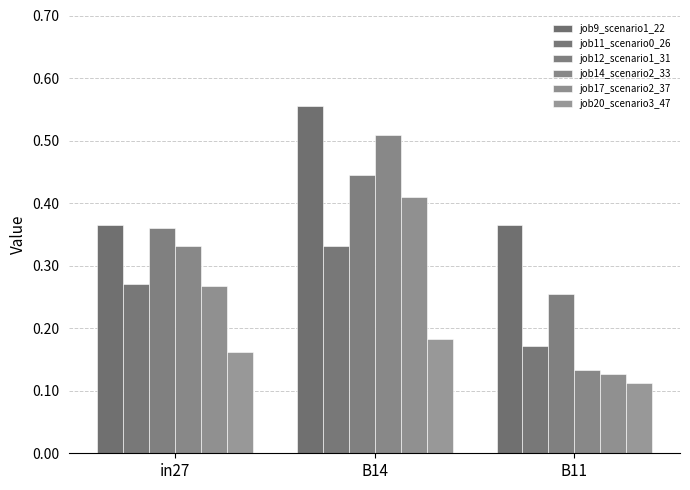

The job11_scenario0_26 series shows 0.3 at B14. True or false?

True